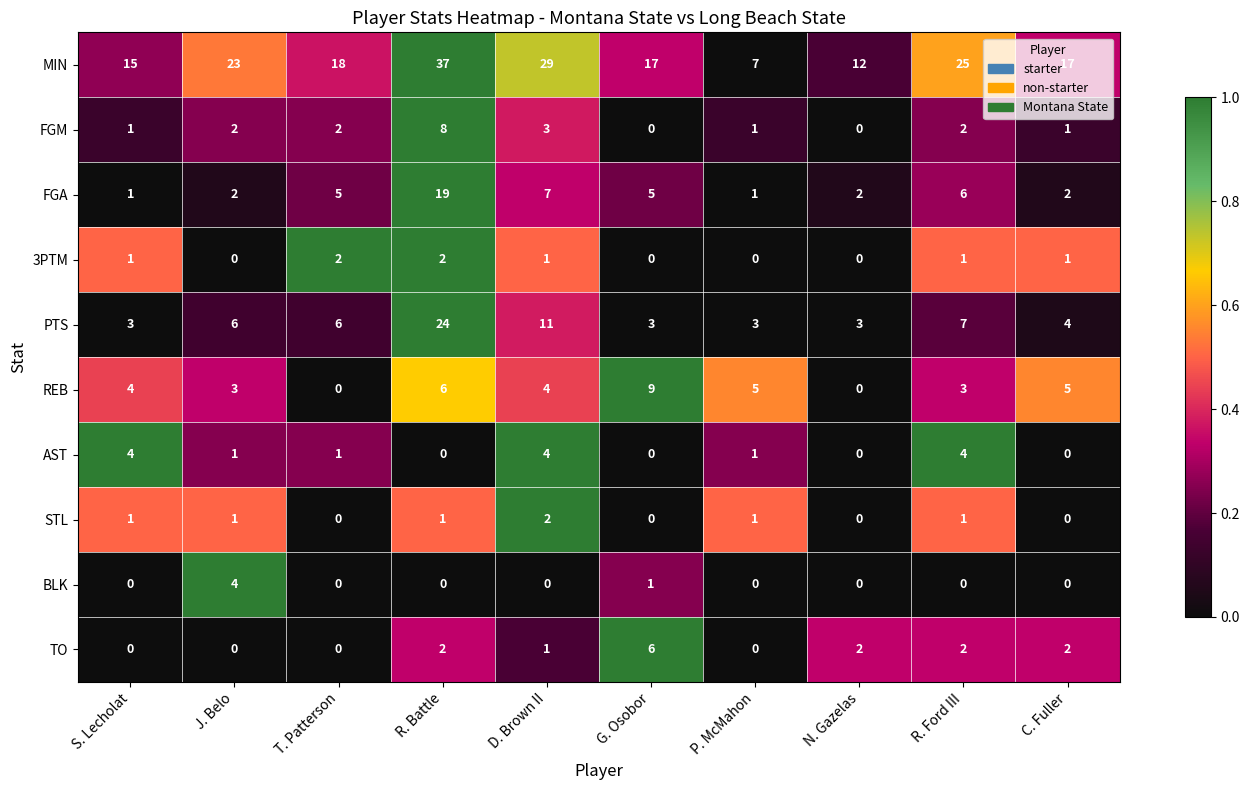

The STL series shows 1 at P. McMahon. True or false?

True